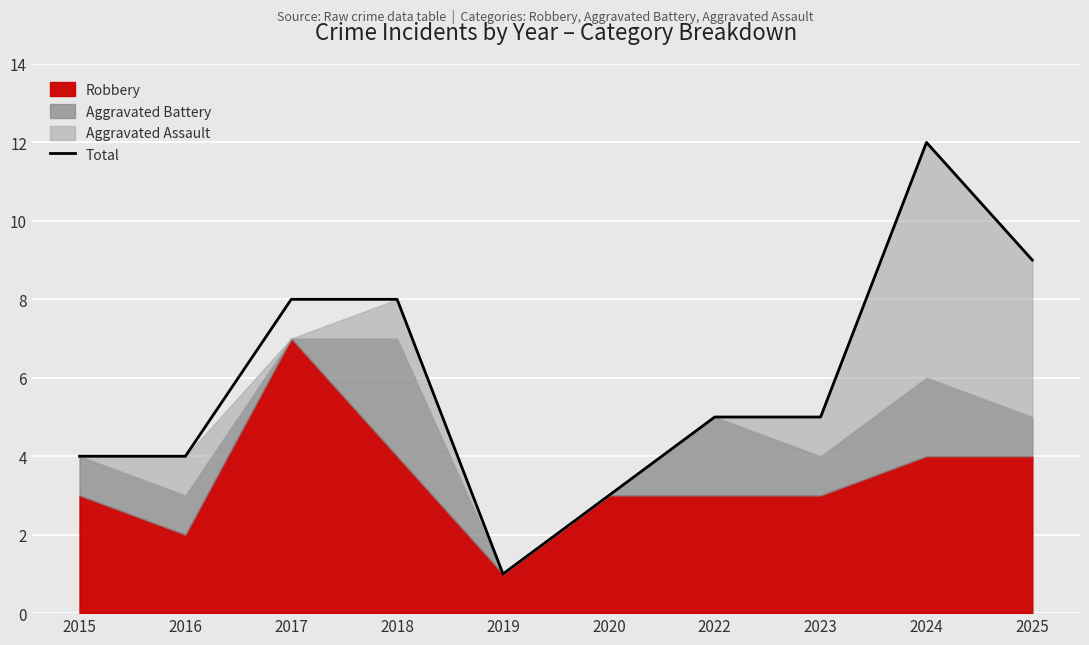

Rank the categories by value from highest to lowest.

2024, 2025, 2017, 2018, 2022, 2023, 2015, 2016, 2020, 2019